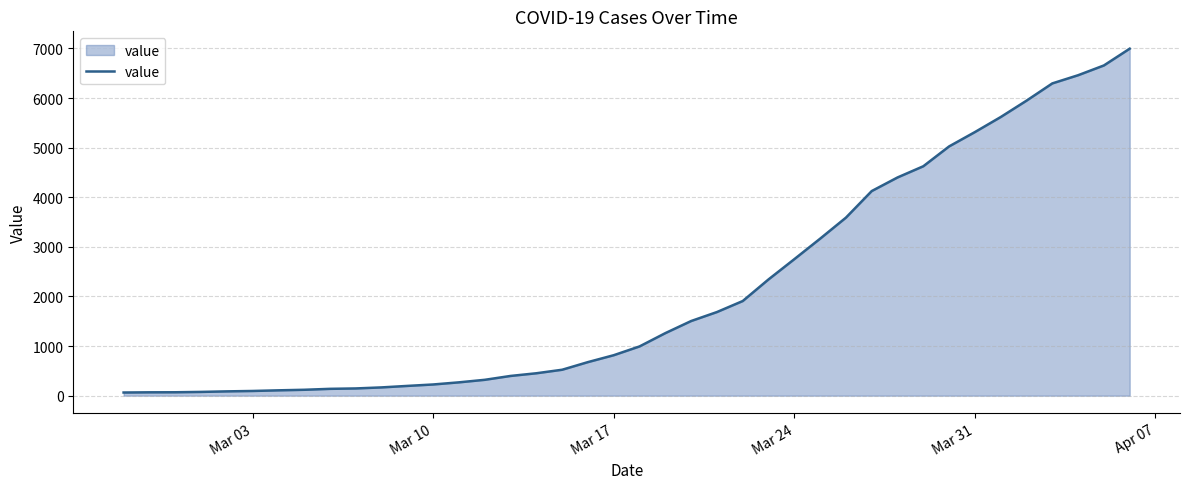

What is the greatest value displayed?

6995